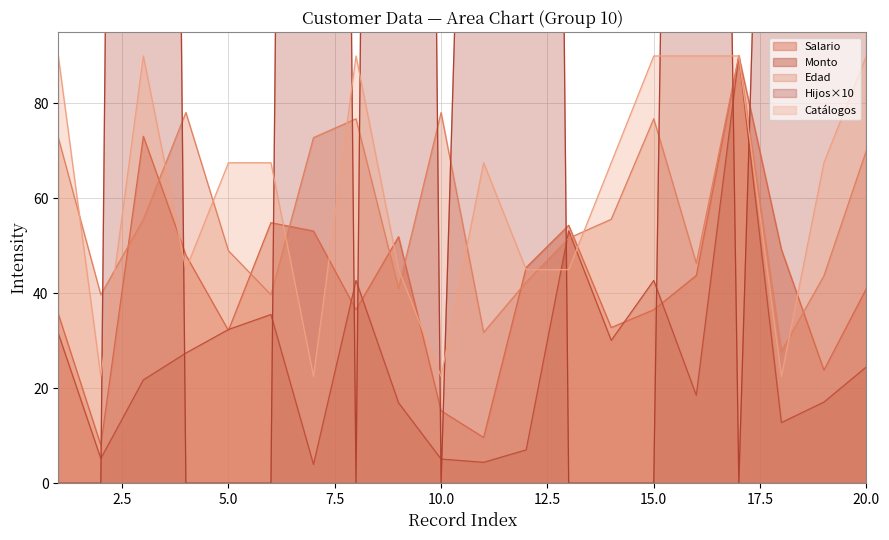

List the labels in order of Edad value, smallest first.

18, 11, 2, 6, 9, 12, 19, 16, 5, 13, 3, 14, 20, 1, 7, 8, 15, 4, 10, 17